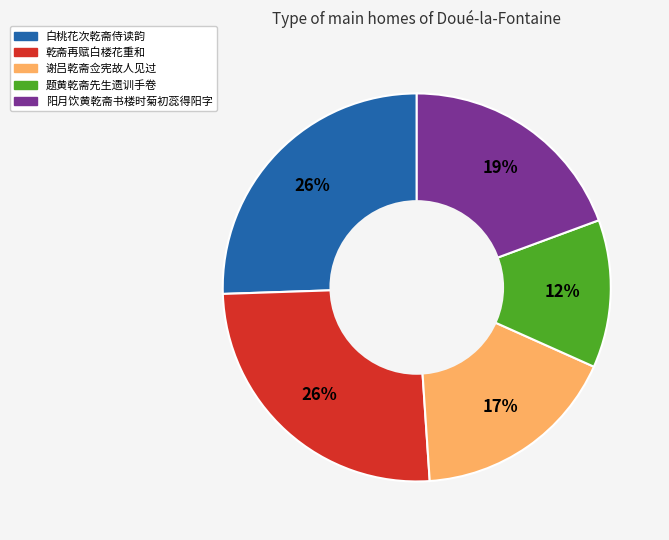

To the nearest percent, what is the average slice percentage?

20%